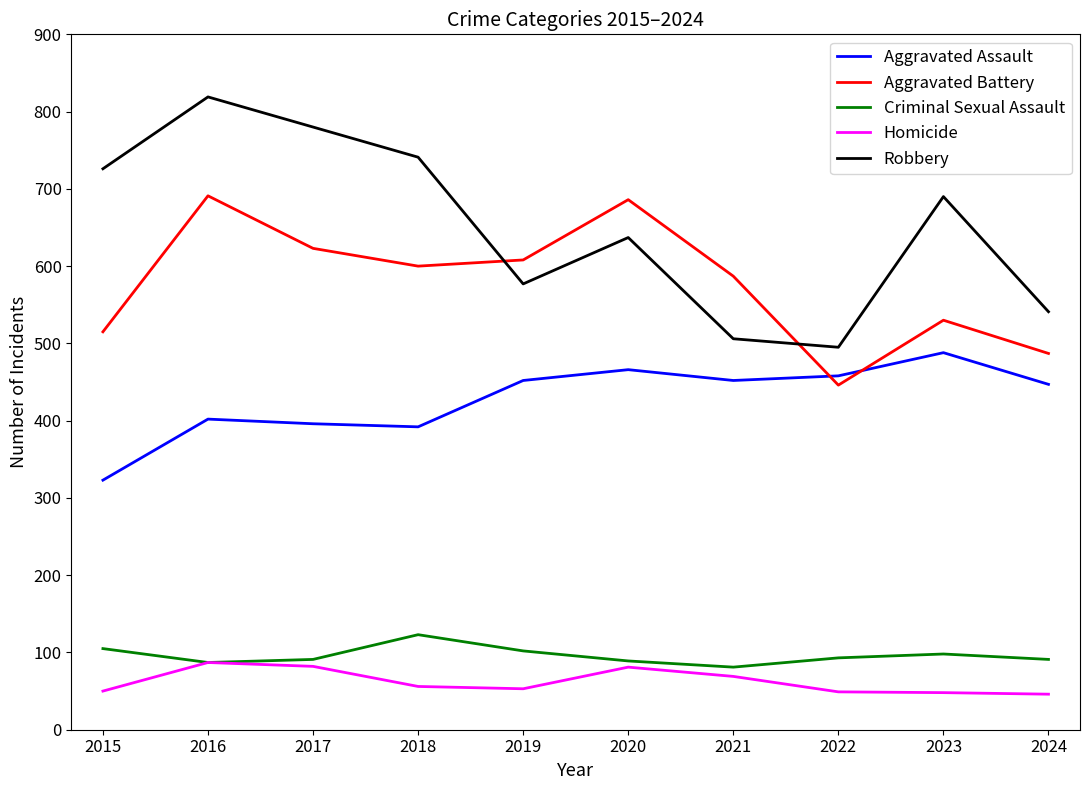

What is the difference between the highest and lowest values at 2018?

685